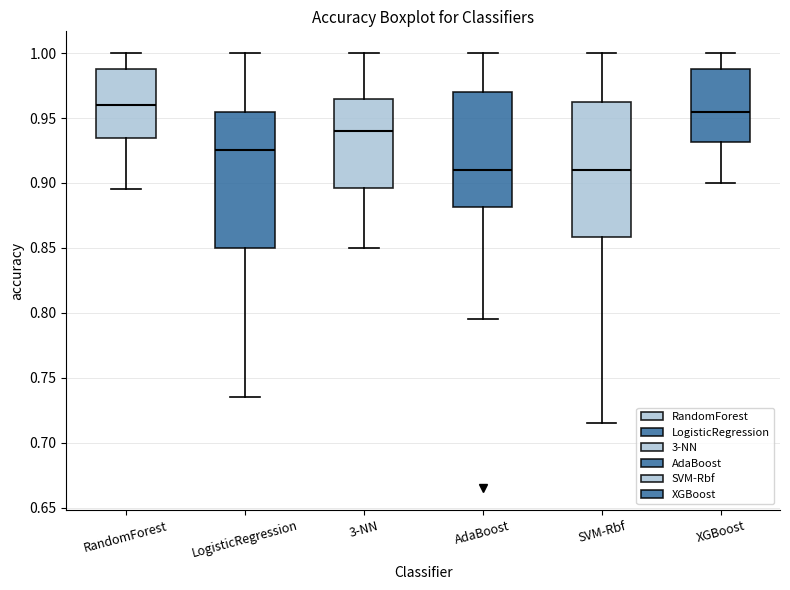

Reading left to right, transcribe this box plot: for each box, give where its median line is, the range the box spans, and where its two whiskers end, as read against the y-axis. The values are not printed on the chart, so give them approximately, as read against the axis.

RandomForest: median 0.960, box 0.935 to 0.990, whiskers 0.895 to 1.000
LogisticRegression: median 0.925, box 0.850 to 0.955, whiskers 0.735 to 1.000
3-NN: median 0.940, box 0.895 to 0.965, whiskers 0.850 to 1.000
AdaBoost: median 0.910, box 0.880 to 0.970, whiskers 0.795 to 1.000
SVM-Rbf: median 0.910, box 0.860 to 0.965, whiskers 0.715 to 1.000
XGBoost: median 0.955, box 0.930 to 0.990, whiskers 0.900 to 1.000